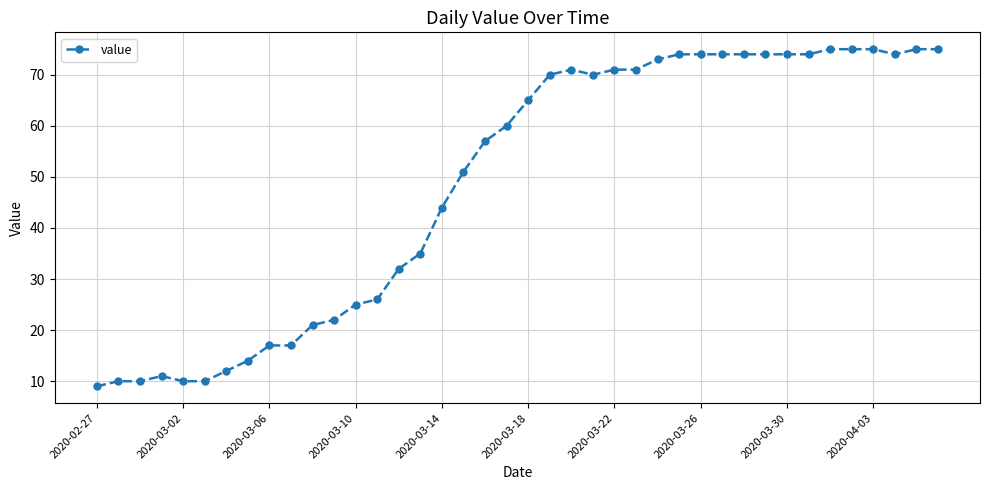

What is the difference between the second highest and minimum values?

66